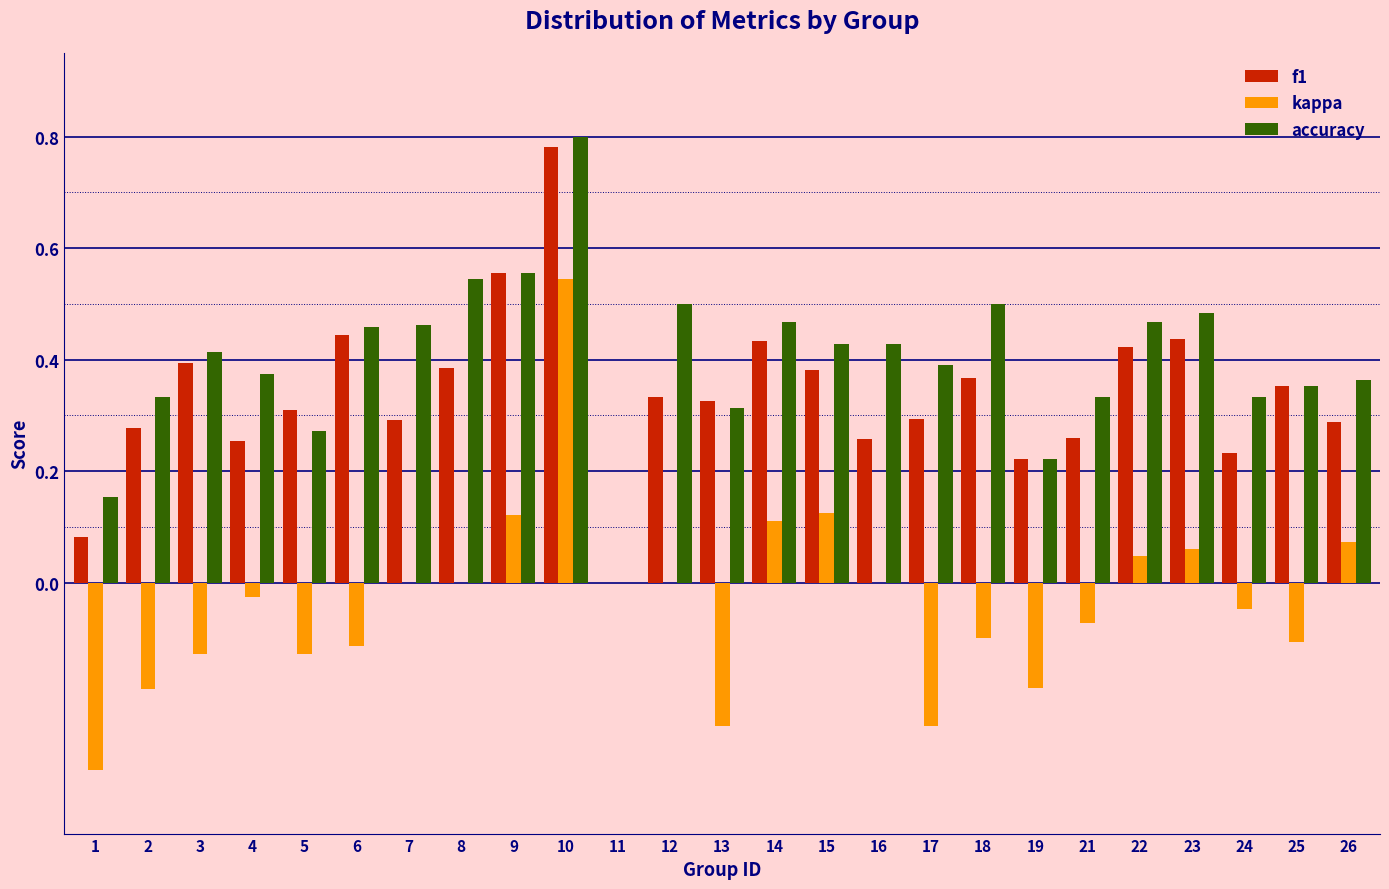

Which series changed the most between 3 and 22?

kappa